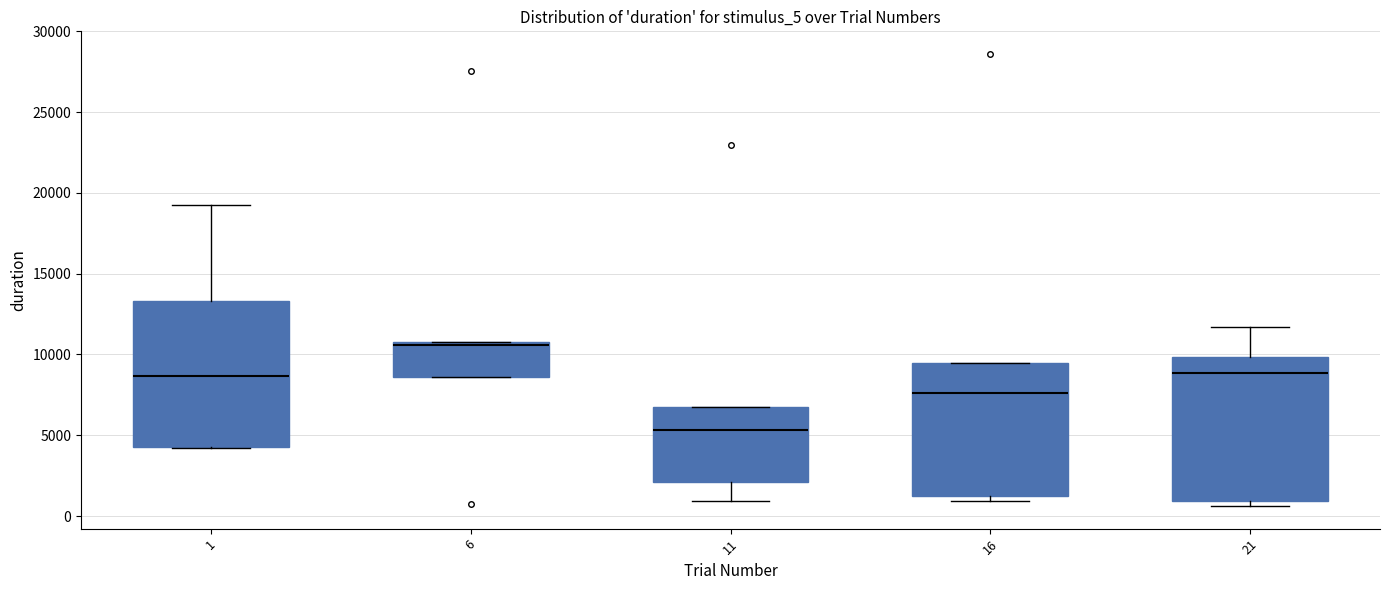

Reading left to right, transcribe this box plot: for each box, give where its median line is, the range the box spans, and where its two whiskers end, as read against the y-axis. The values are not printed on the chart, so give them approximately, as read against the axis.

1: median 8500, box 4500 to 13500, whiskers 4000 to 19000
6: median 10500 (just below the box's upper edge), box 8500 to 10500, whiskers 8500 to 10500
11: median 5500, box 2000 to 7000, whiskers 1000 to 7000
16: median 7500, box 1000 to 9500, whiskers 1000 (just below the box's lower edge) to 9500
21: median 9000, box 1000 to 10000, whiskers 500 to 11500